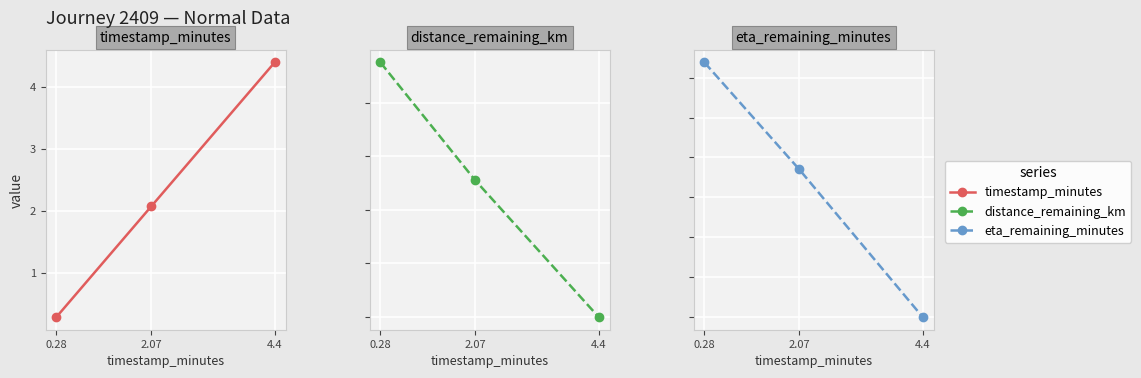

At which category is the sum across all series the highest?

4.4